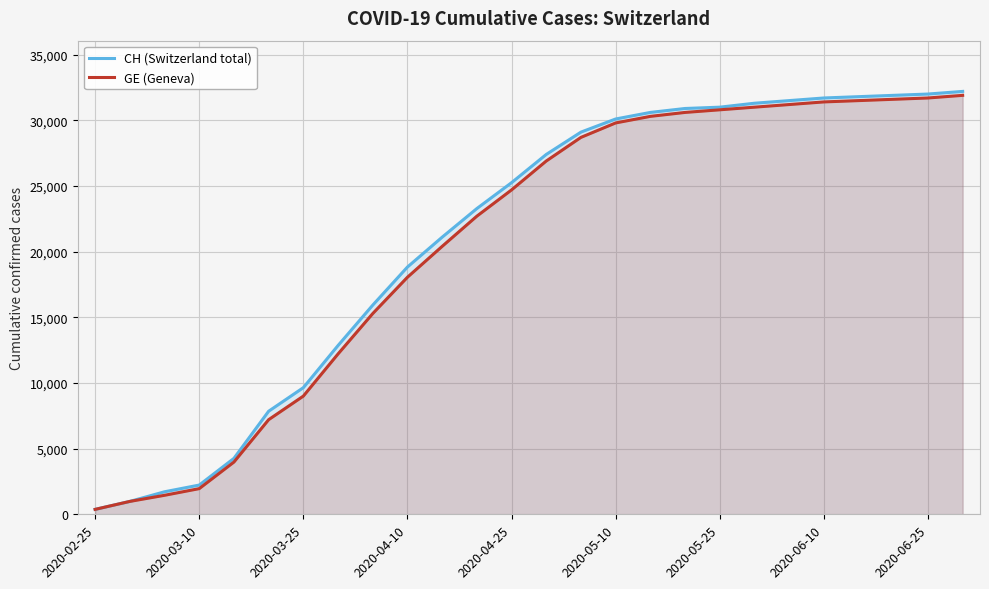

How many categories are shown in the chart?

26